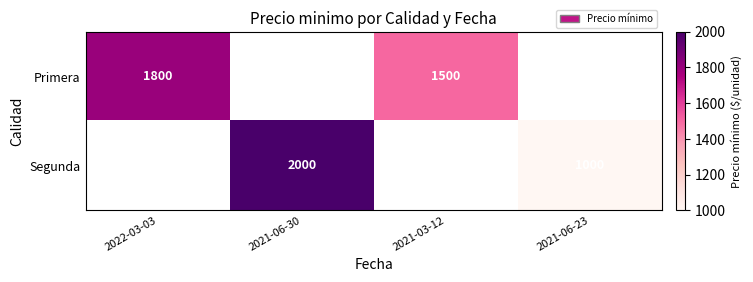

True or false: Primera has a value of 3162 at 2022-03-03.

False